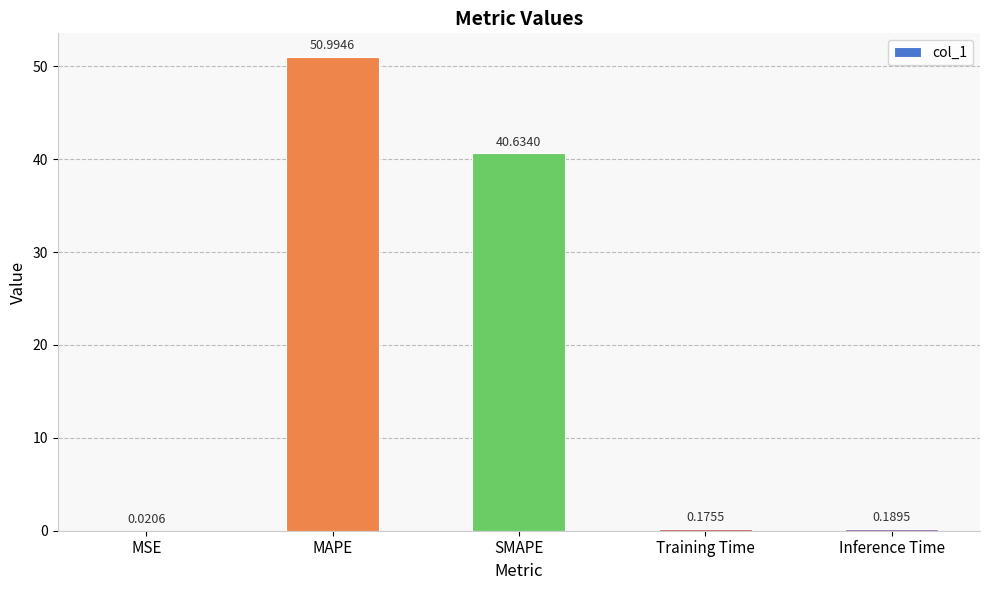

Where is the data nearest to the value 25?

SMAPE